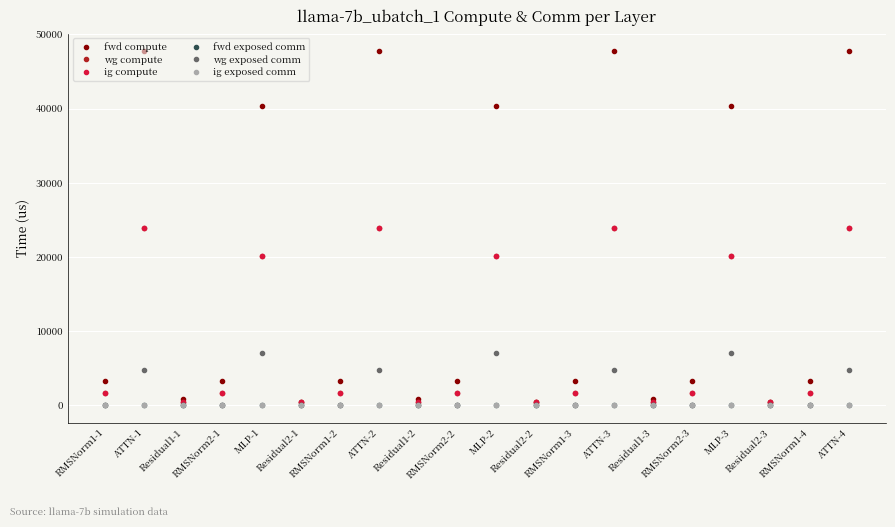

What is the average value of the wg compute series?

8494.7